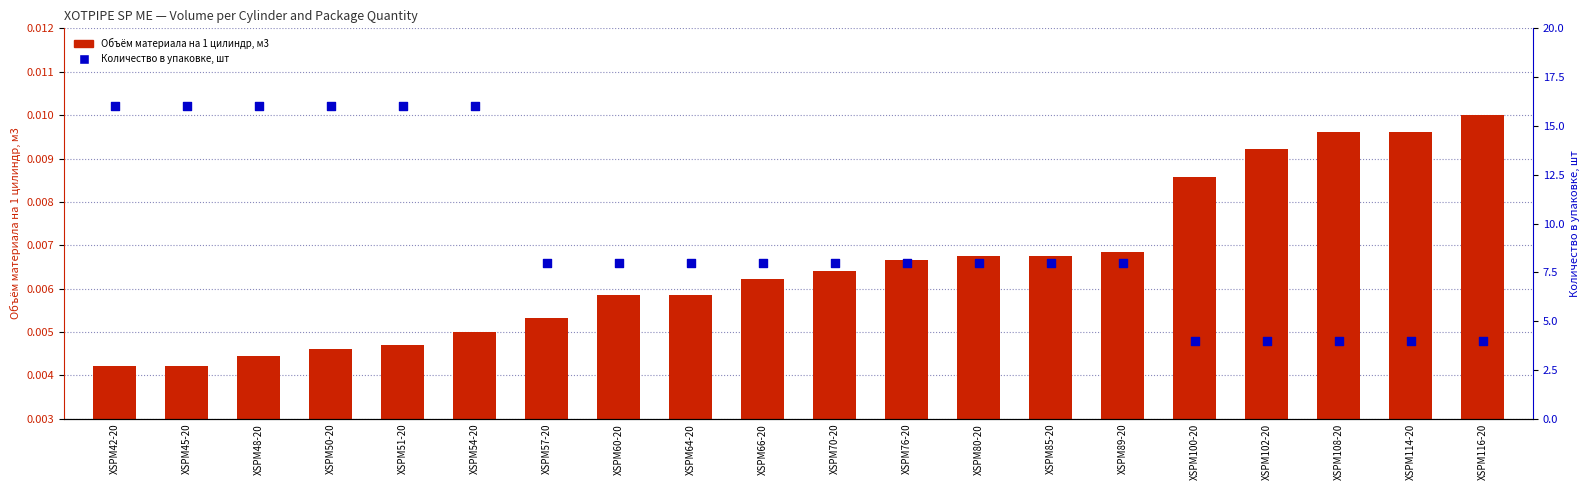

At how many categories does at least one series exceed 4?

15